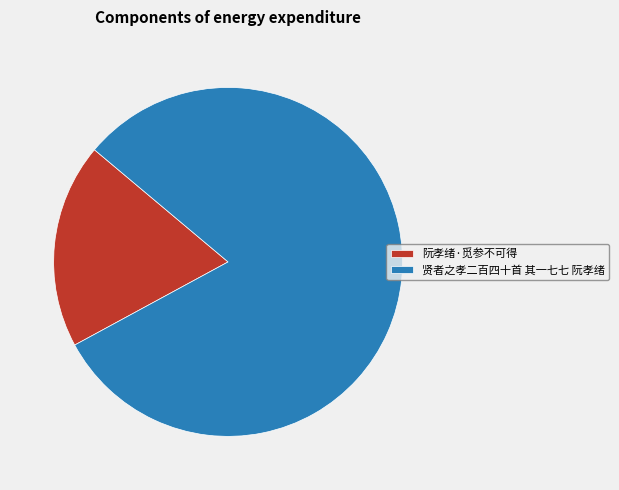

What is the ratio of the value at 贤者之孝二百四十首 其一七七 阮孝绪 to the value at 阮孝绪·觅参不可得?

4.3